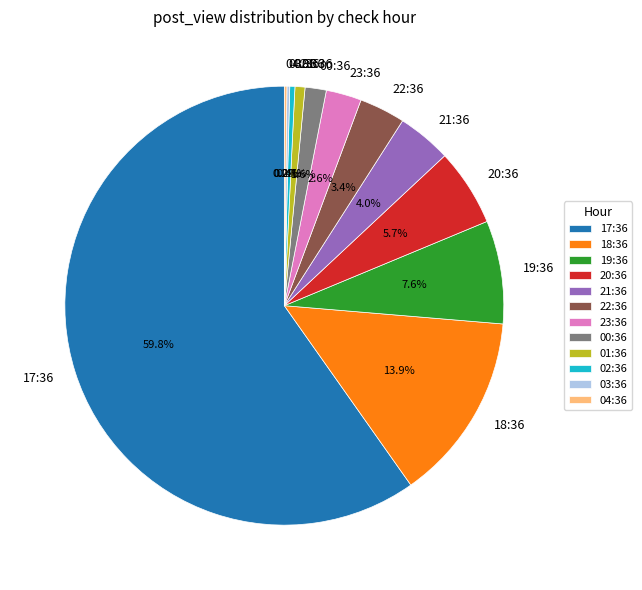

Combined, do 17:36 and 00:36 account for over 50%?

Yes